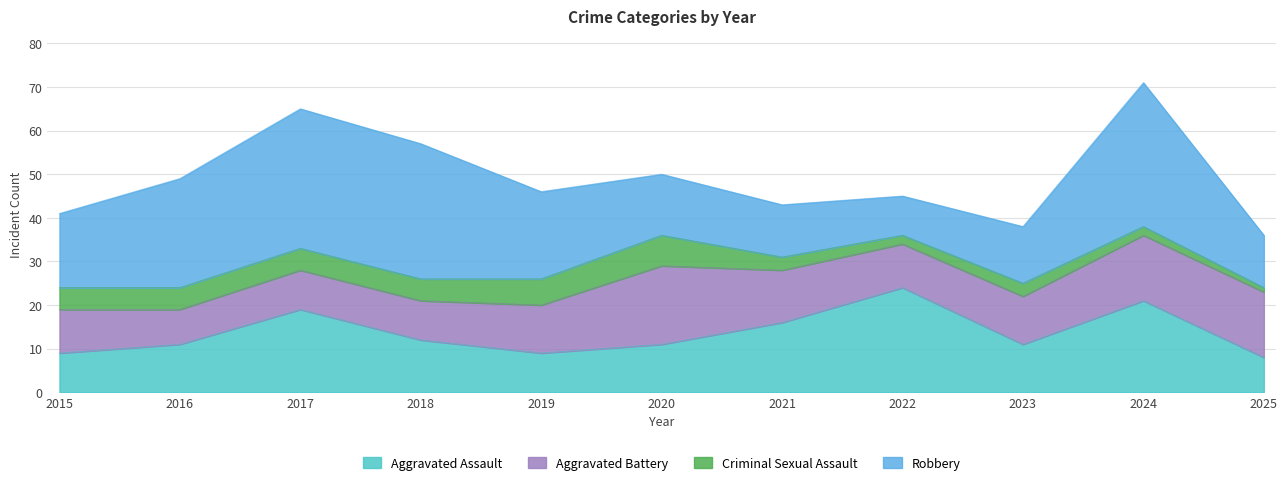

Between 2022 and 2023, which is larger?

2022